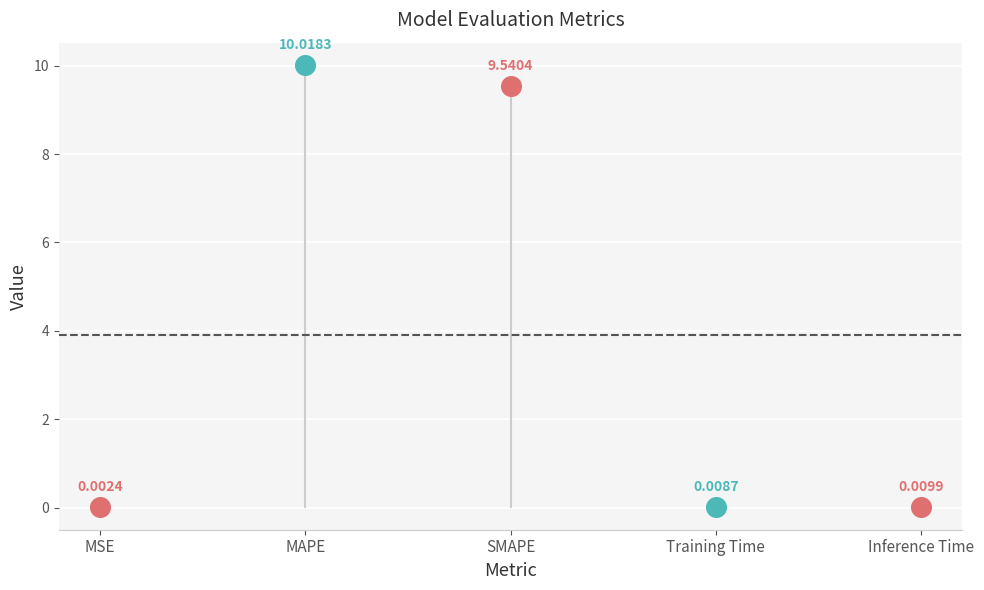

What is the change in value from SMAPE to Inference Time?

-9.5